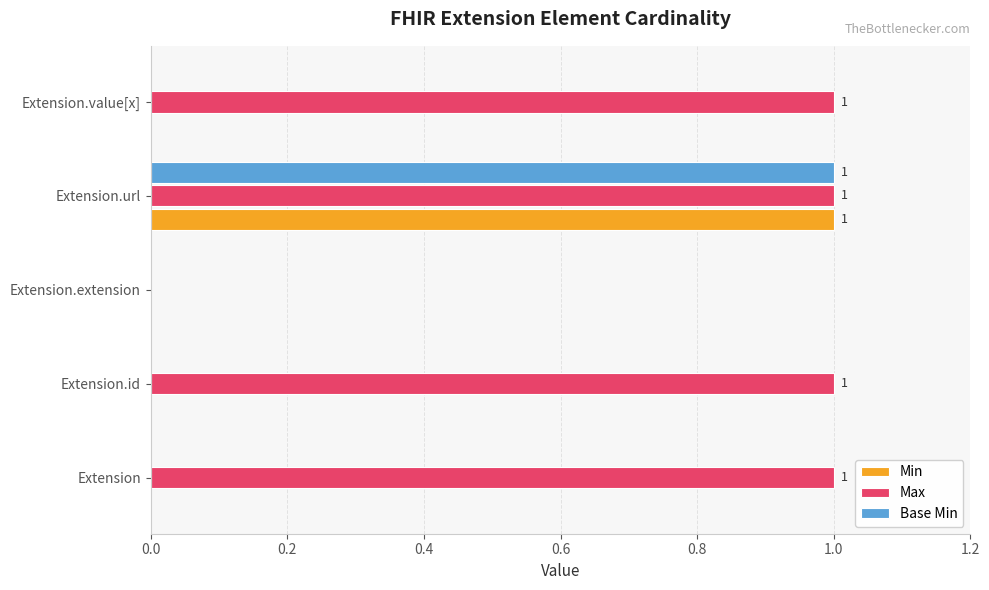

The value of Max at Extension.url is 1. True or false?

True